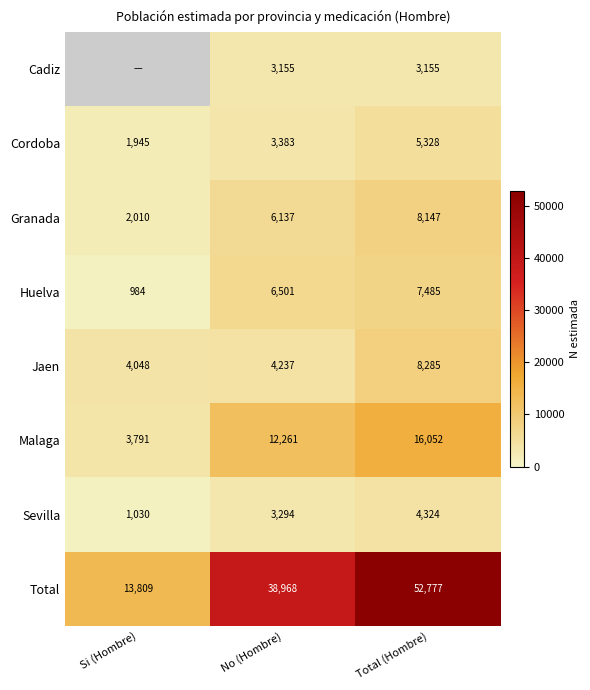

Which series has the largest total across all categories?

Total